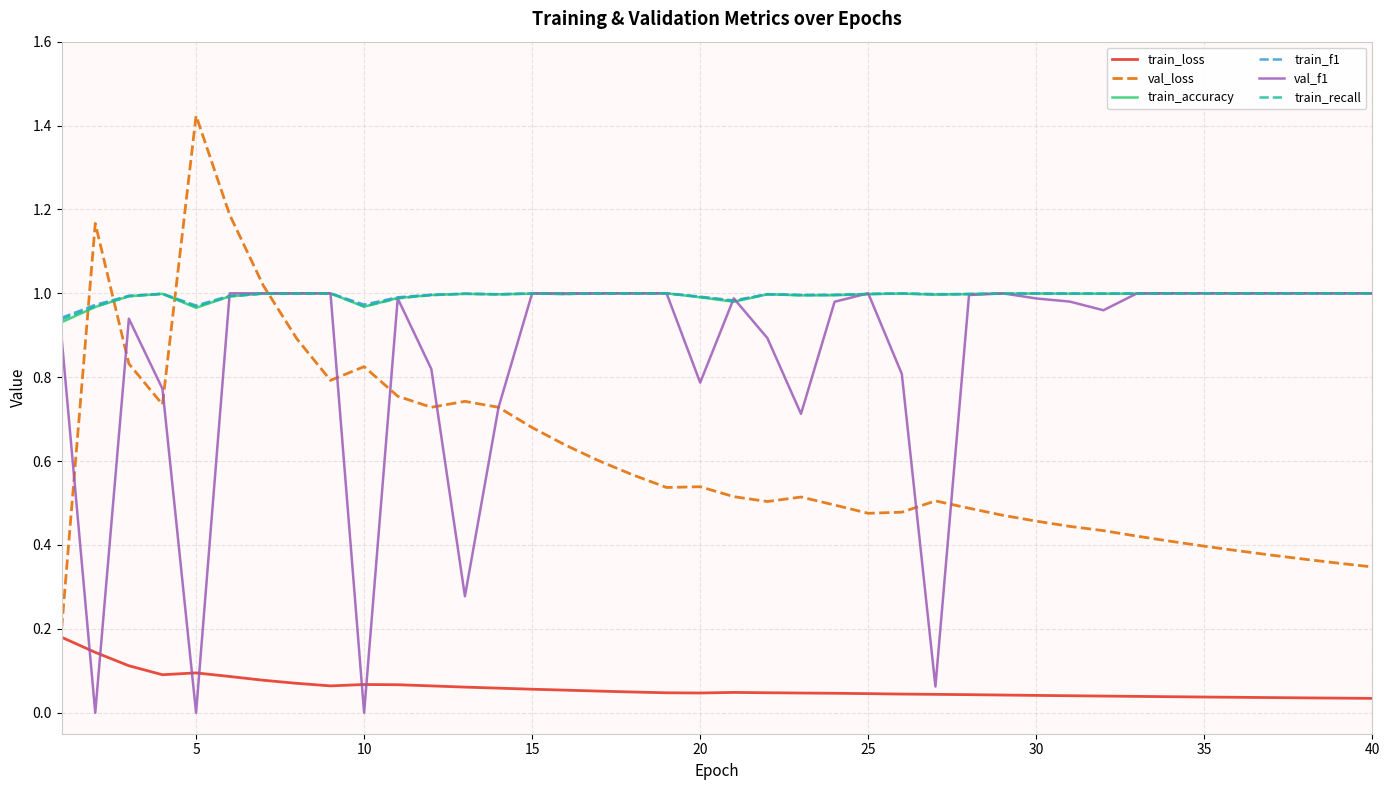

Which series has the largest range (max minus min)?

val_loss